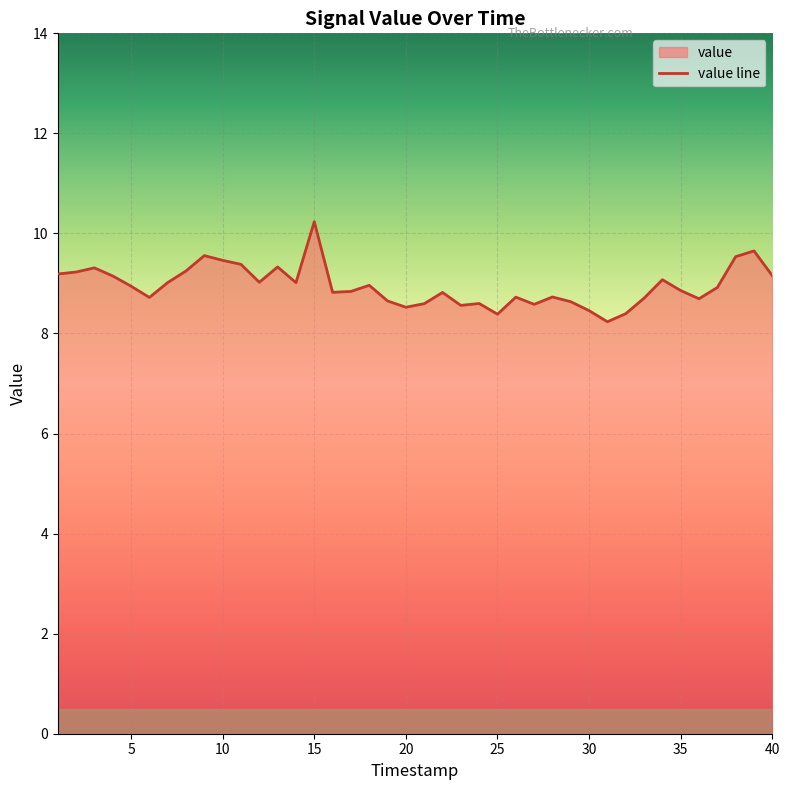

What is the change in value from 10 to 30?

-1.0